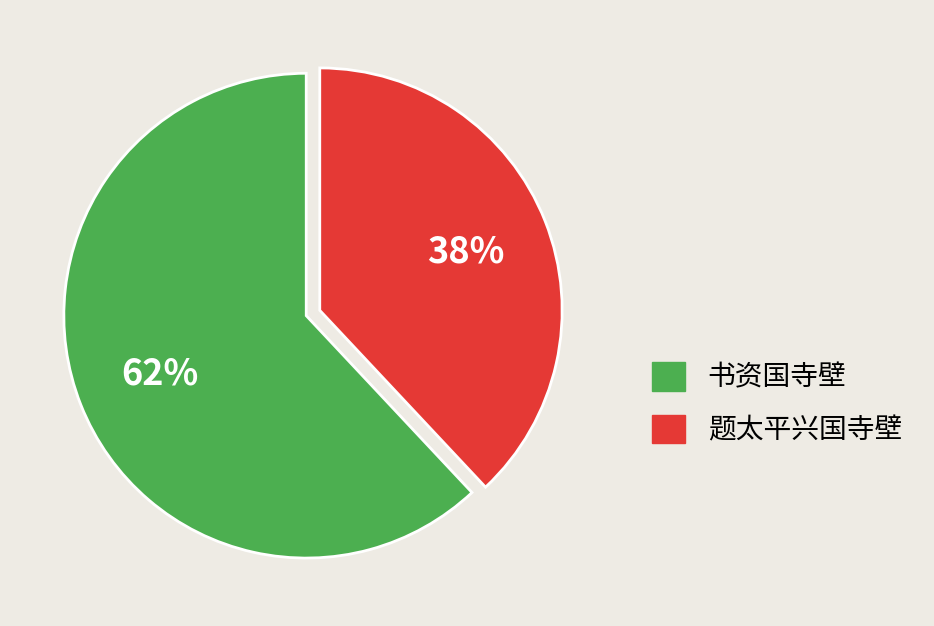

To the nearest percent, what is the difference between the largest and smallest slice percentages?

24%